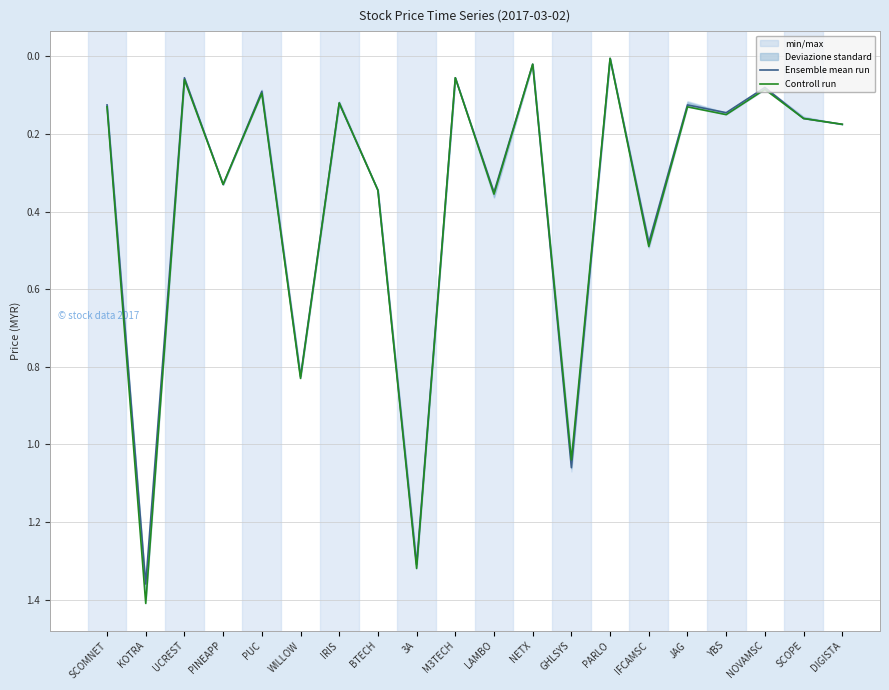

Reading left to right, transcribe all the data shown in this chart.

Ensemble mean run: 0.1	1.4	0.1	0.3	0.1	0.8	0.1	0.3	1.3	0.1	0.3	0.0	1.1	0.0	0.5	0.1	0.1	0.1	0.2	0.2
Controll run: 0.1	1.4	0.1	0.3	0.1	0.8	0.1	0.3	1.3	0.1	0.4	0.0	1.0	0.0	0.5	0.1	0.1	0.1	0.2	0.2